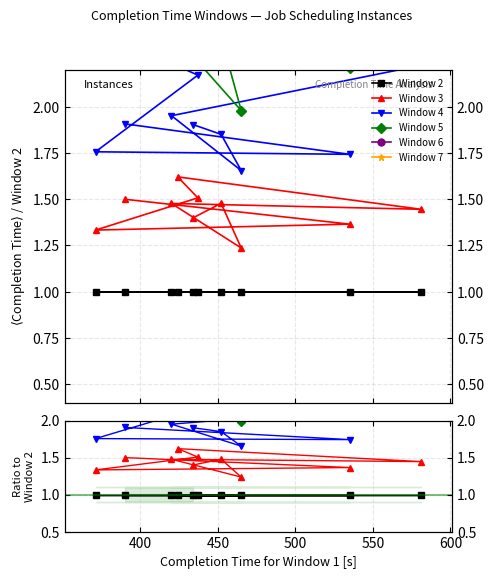

True or false: Window 5 and Window 3 cross at least once.

False